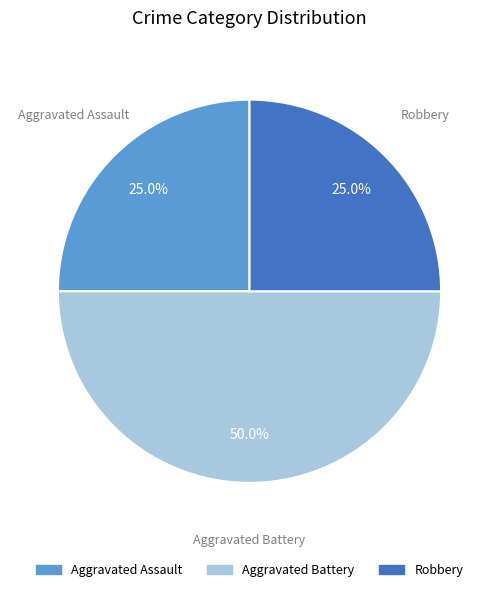

To the nearest percent, what is the combined percentage of Aggravated Battery and Robbery?

75%